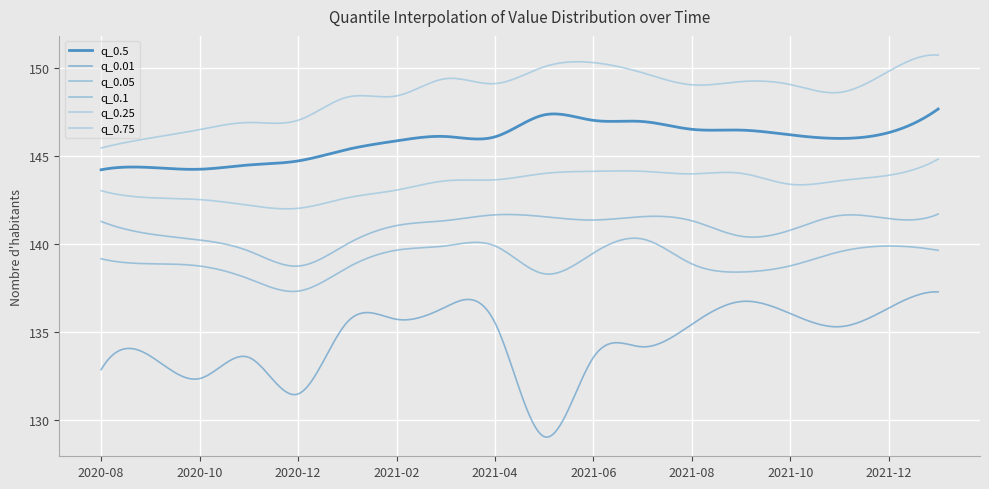

Where is q_0.1 nearest to the value 140?

2021-01